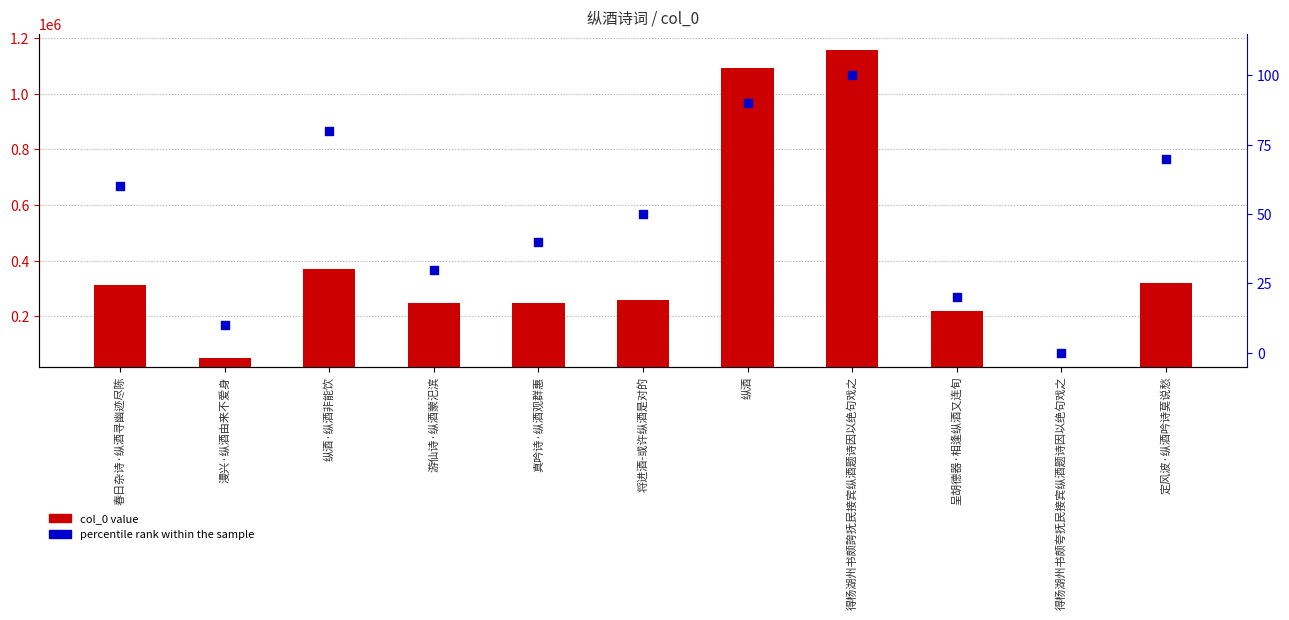

Which series has the widest spread of Y values?

col_0 value